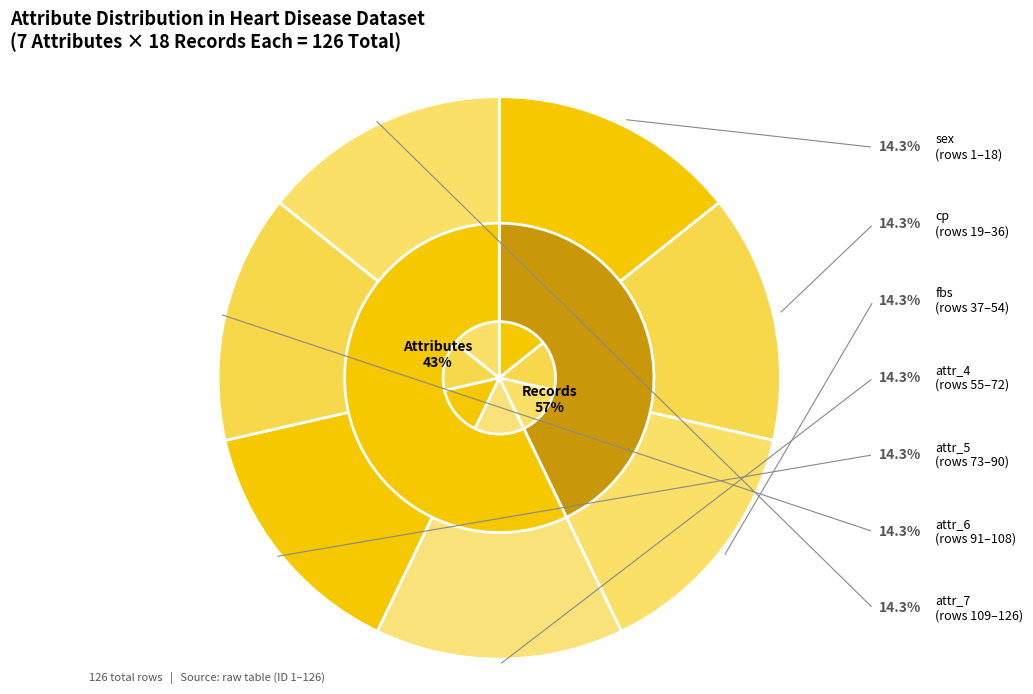

Does any single category account for the majority?

No